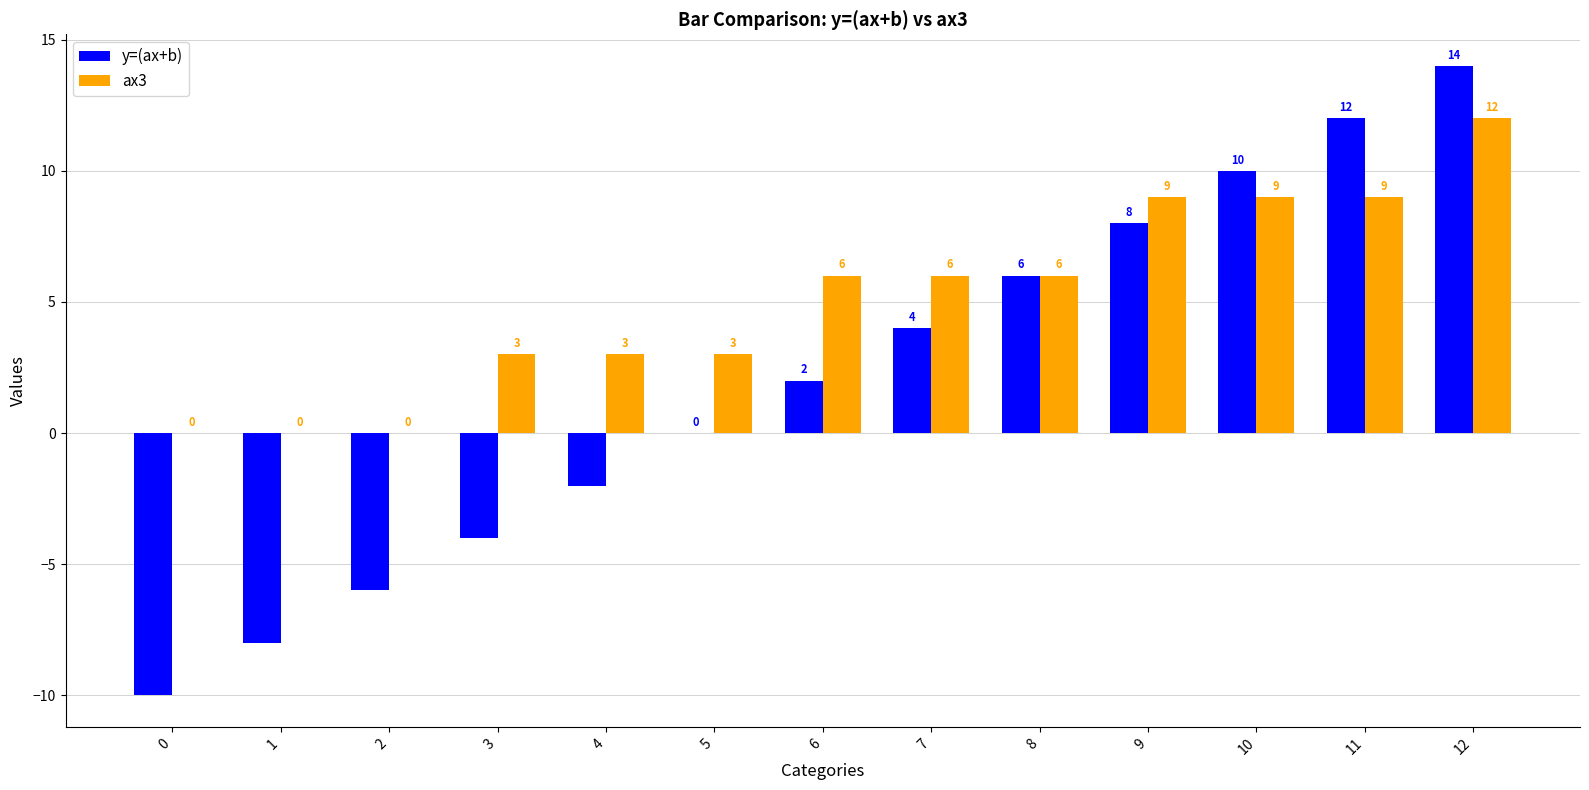

Which category has the highest value in the ax3 series?

12